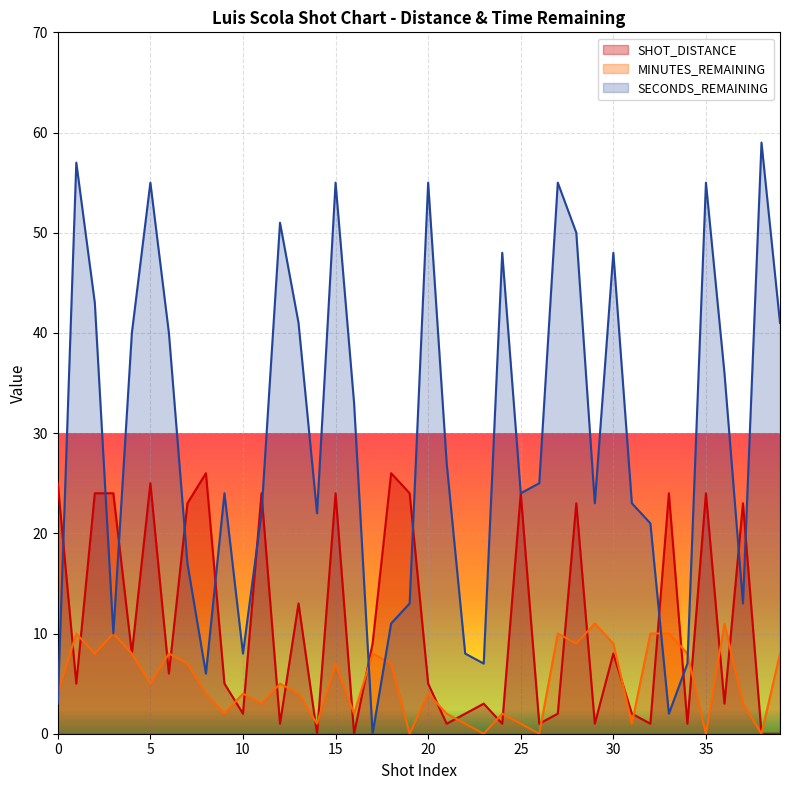

How many categories are shown in the chart?

40